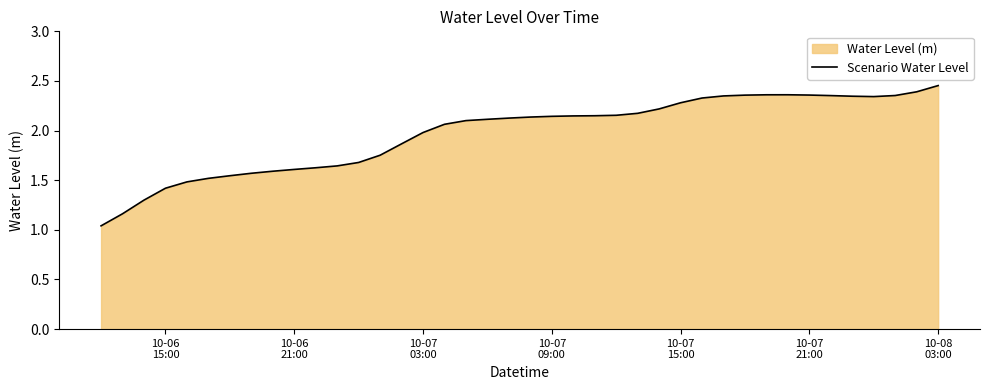

What is the smallest value displayed?

1.0